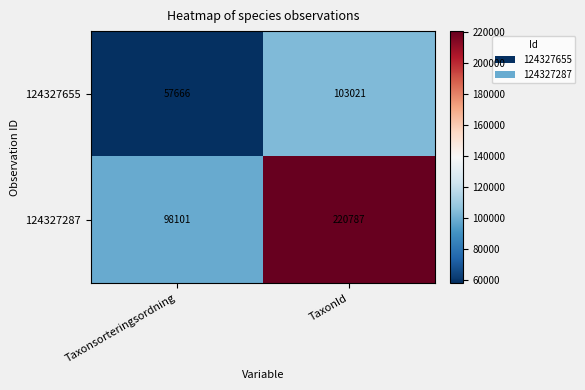

Reading left to right, transcribe all the data shown in this chart.

124327655: 57666	103021
124327287: 98101	220787